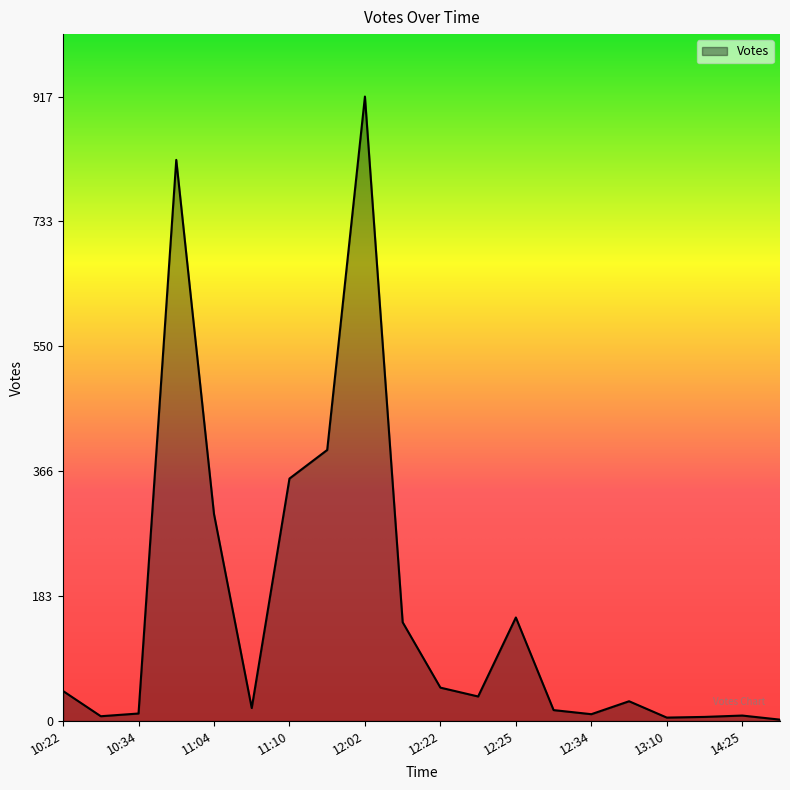

What is the greatest value displayed?

917